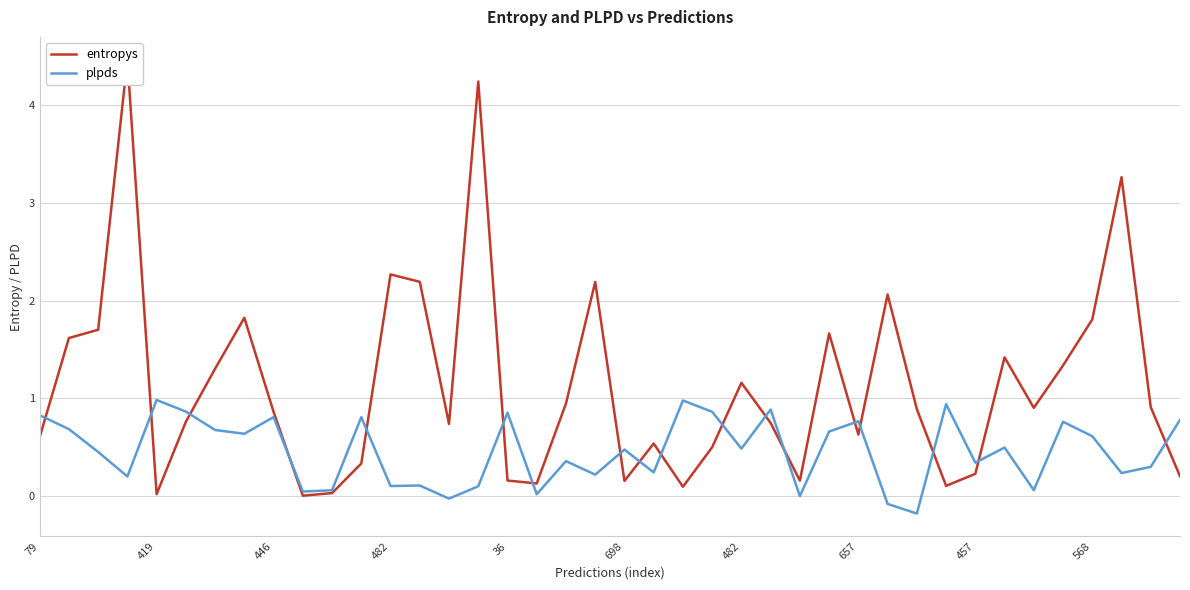

Where does the plpds series first go above 0?

79